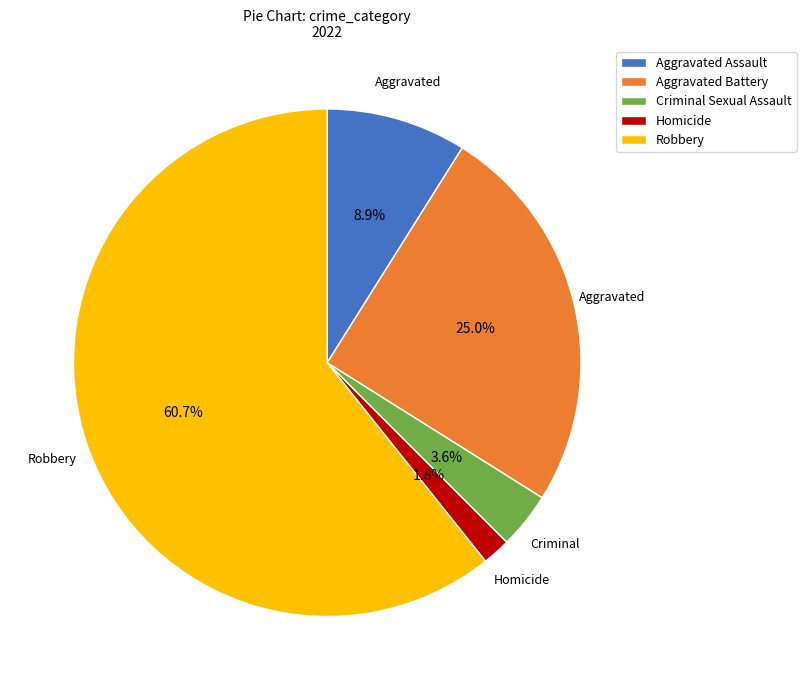

To the nearest percent, what is the difference between the Robbery and Aggravated Assault slice percentages?

52%